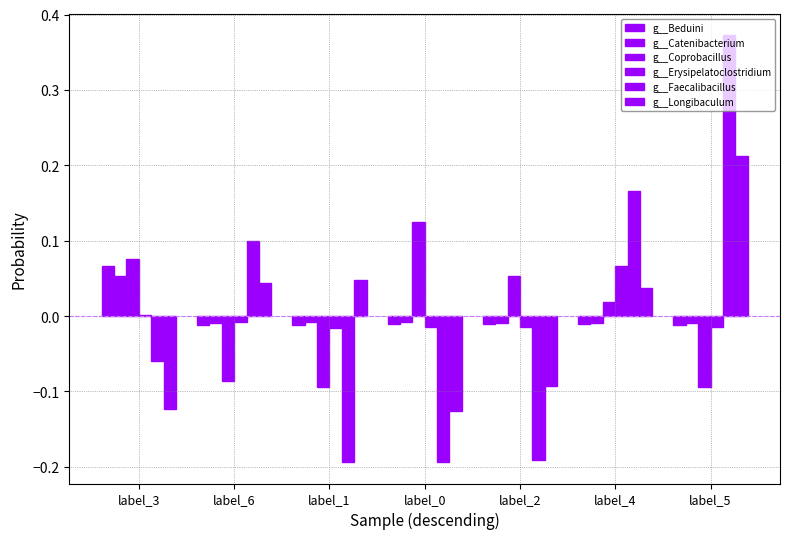

Reading left to right, list all the values displayed in this chart.

g__Beduini: 0.1	-0.0	-0.0	-0.0	-0.0	-0.0	-0.0
g__Catenibacterium: 0.1	-0.0	-0.0	-0.0	-0.0	-0.0	-0.0
g__Coprobacillus: 0.1	-0.1	-0.1	0.1	0.1	0.0	-0.1
g__Erysipelatoclostridium: 0.0	-0.0	-0.0	-0.0	-0.0	0.1	-0.0
g__Faecalibacillus: -0.1	0.1	-0.2	-0.2	-0.2	0.2	0.4
g__Longibaculum: -0.1	0.0	0.0	-0.1	-0.1	0.0	0.2